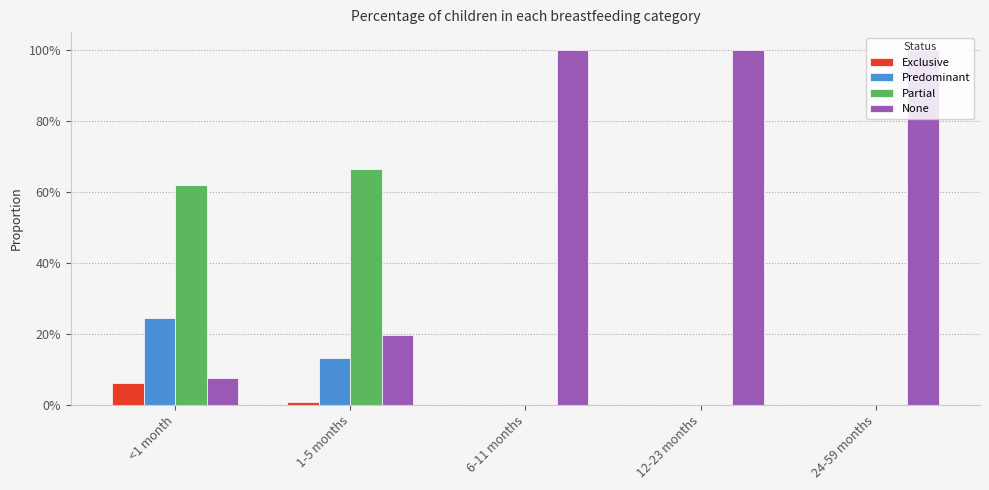

What is the difference between the maximum and minimum values in the None series?

0.9